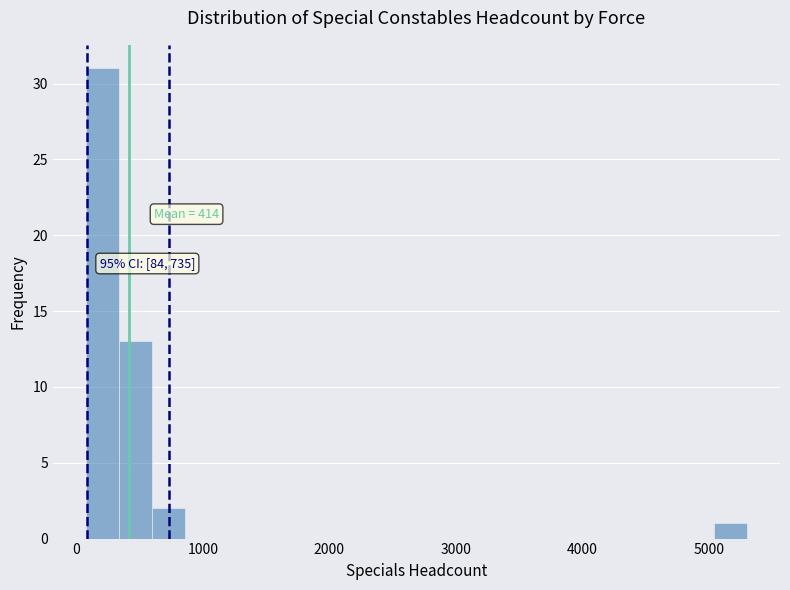

Around what value on the x-axis is the tallest bar? Give the approximate position of its centre, as read against the axis.

200